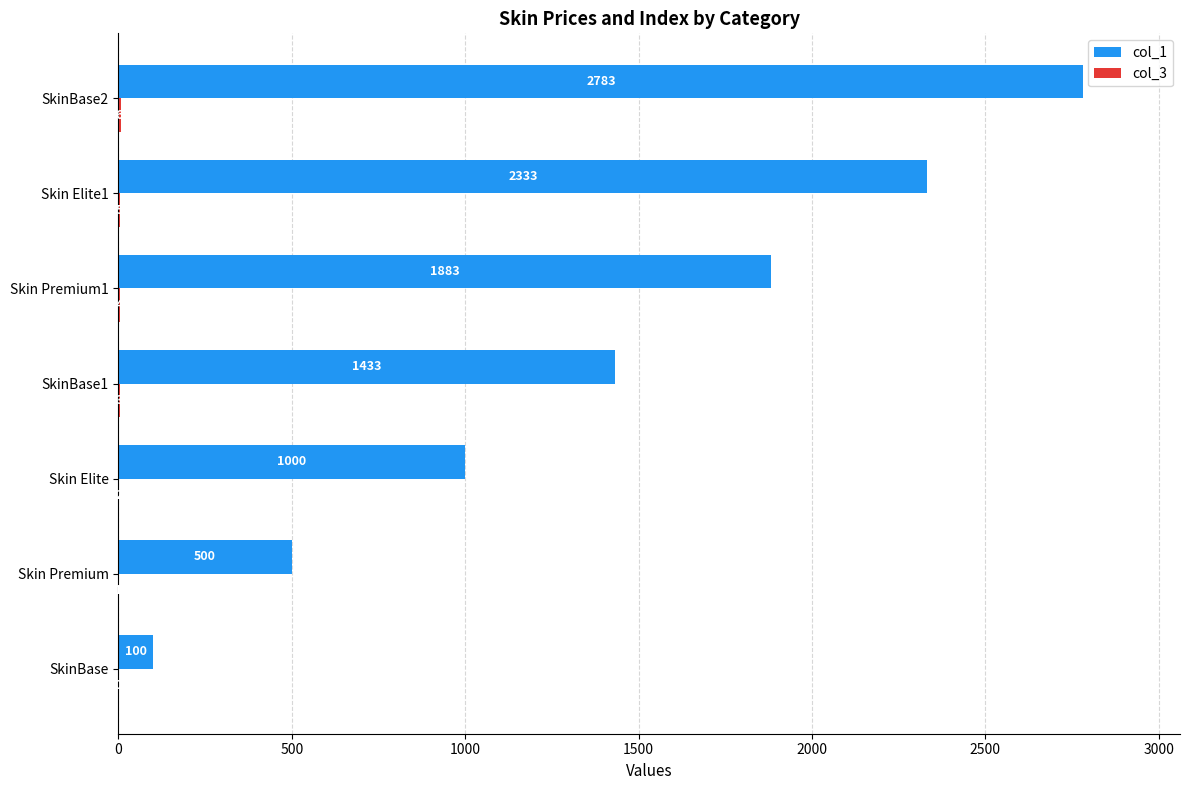

What is the sum of all col_1 values?

10032